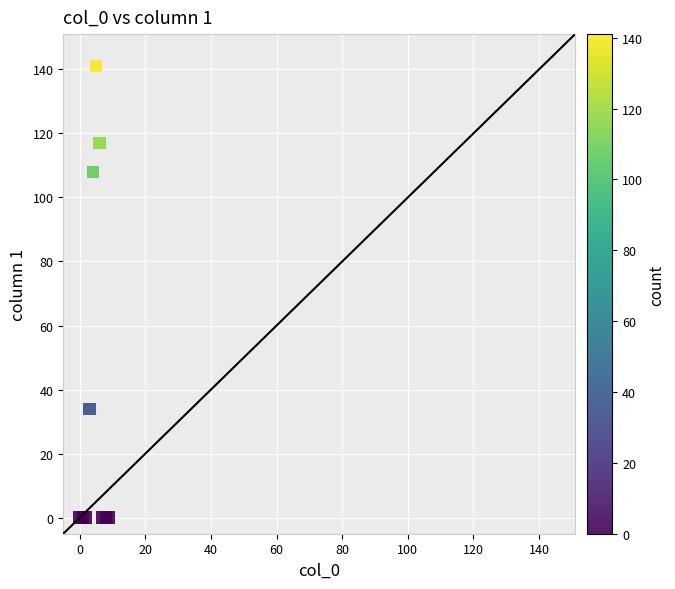

What Y value in the scatter plot is closest to 70?

34